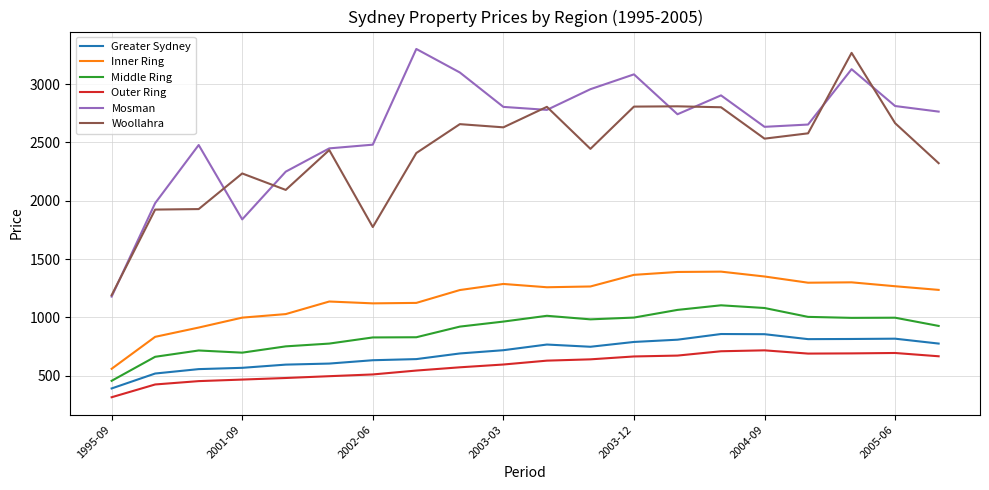

Which series has the largest total across all categories?

Mosman